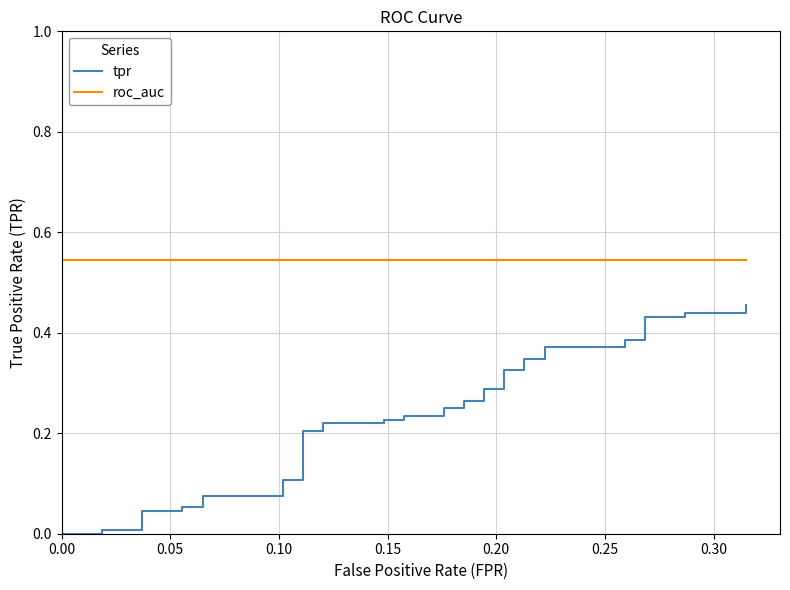

What are all the series names shown in the legend?

tpr, roc_auc